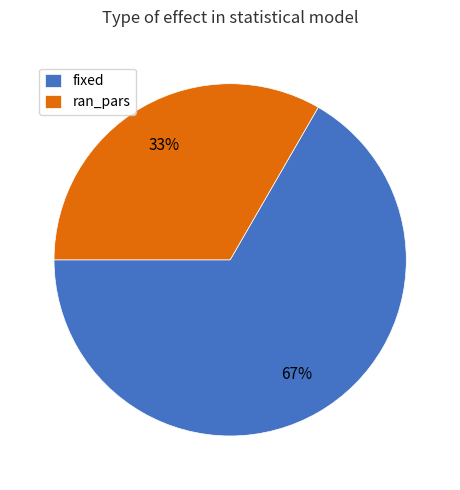

Rank the categories by value from lowest to highest.

ran_pars, fixed